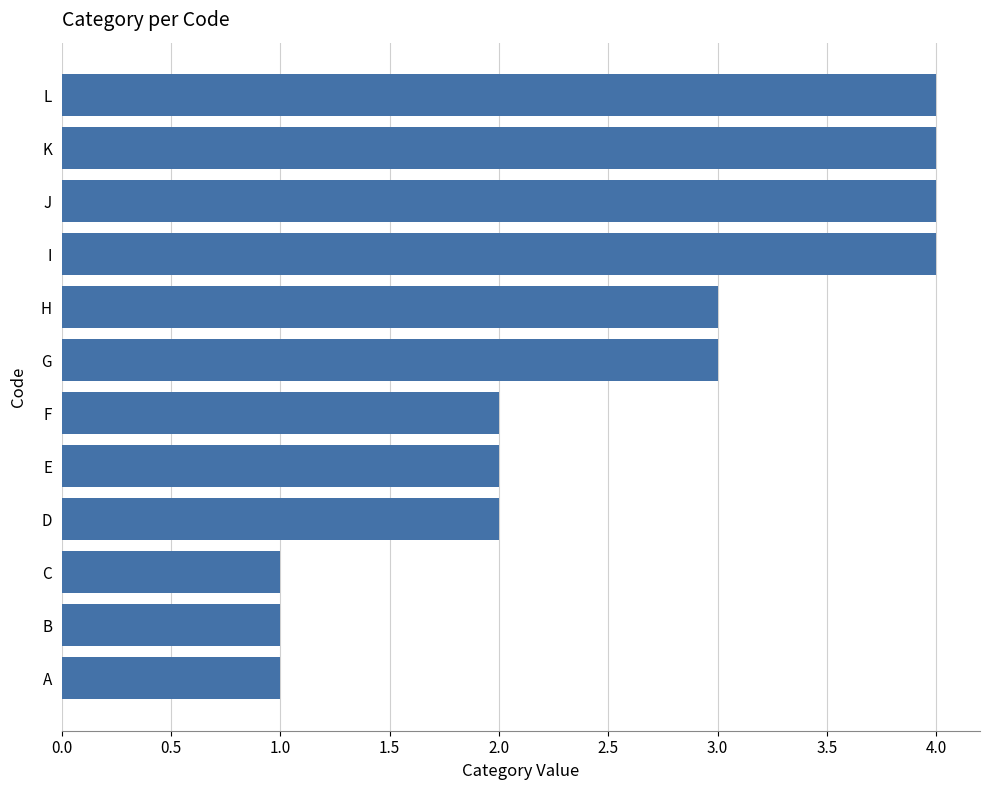

What is the greatest value displayed?

4